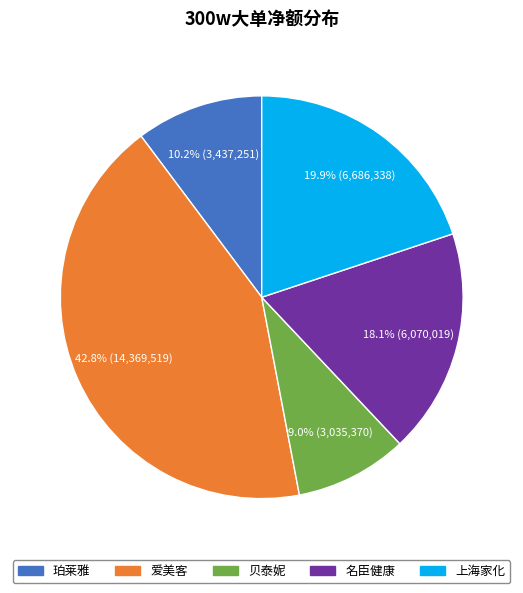

Is there a majority slice in this chart?

No